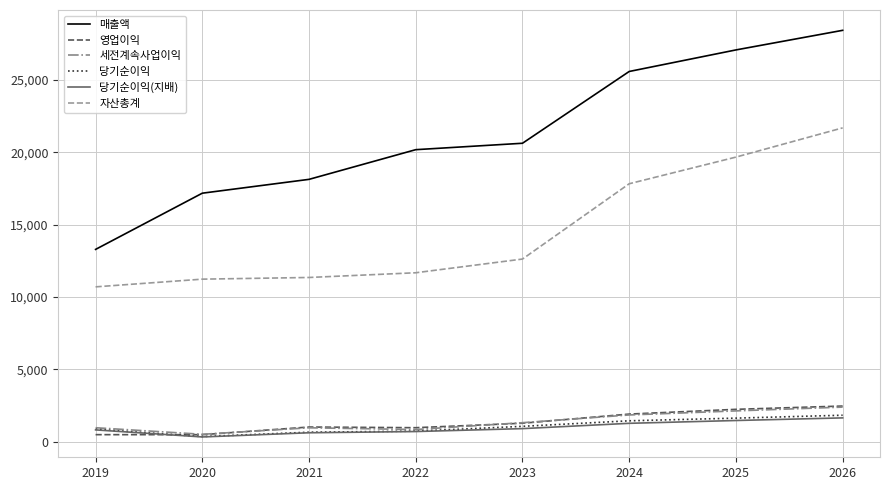

Which series changed the most between 2022 and 2026?

자산총계